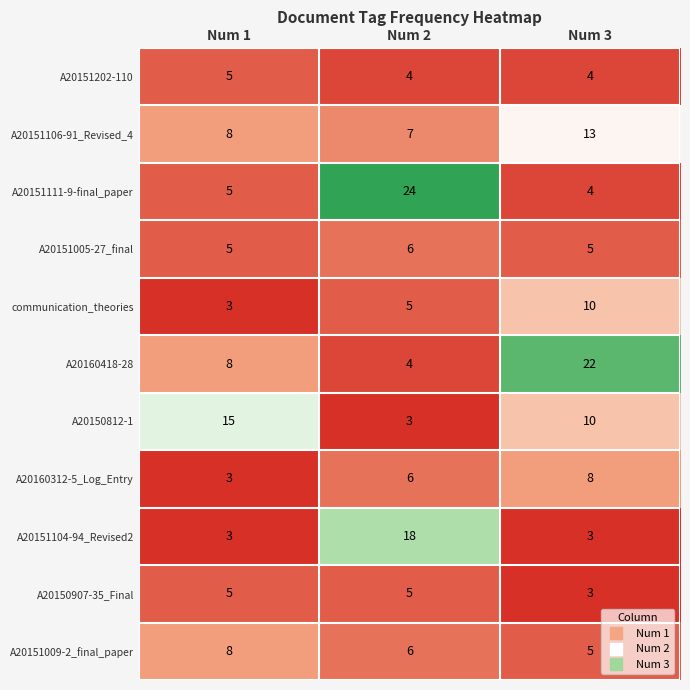

What is the difference between the highest and lowest values at Num 1?

12